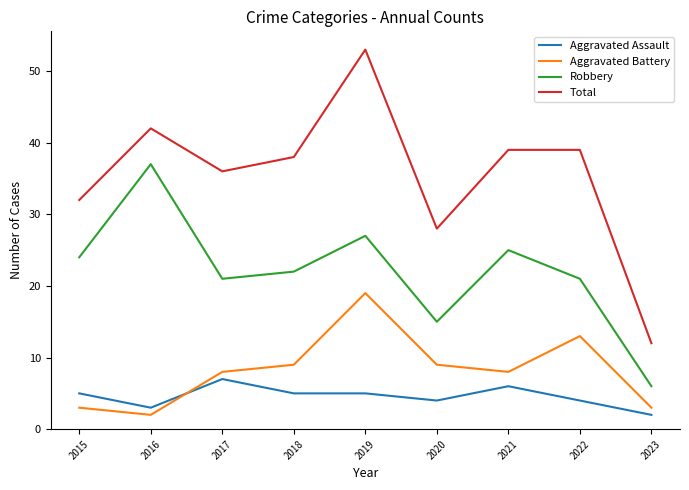

What is the difference between the maximum and minimum values in the Aggravated Battery series?

17